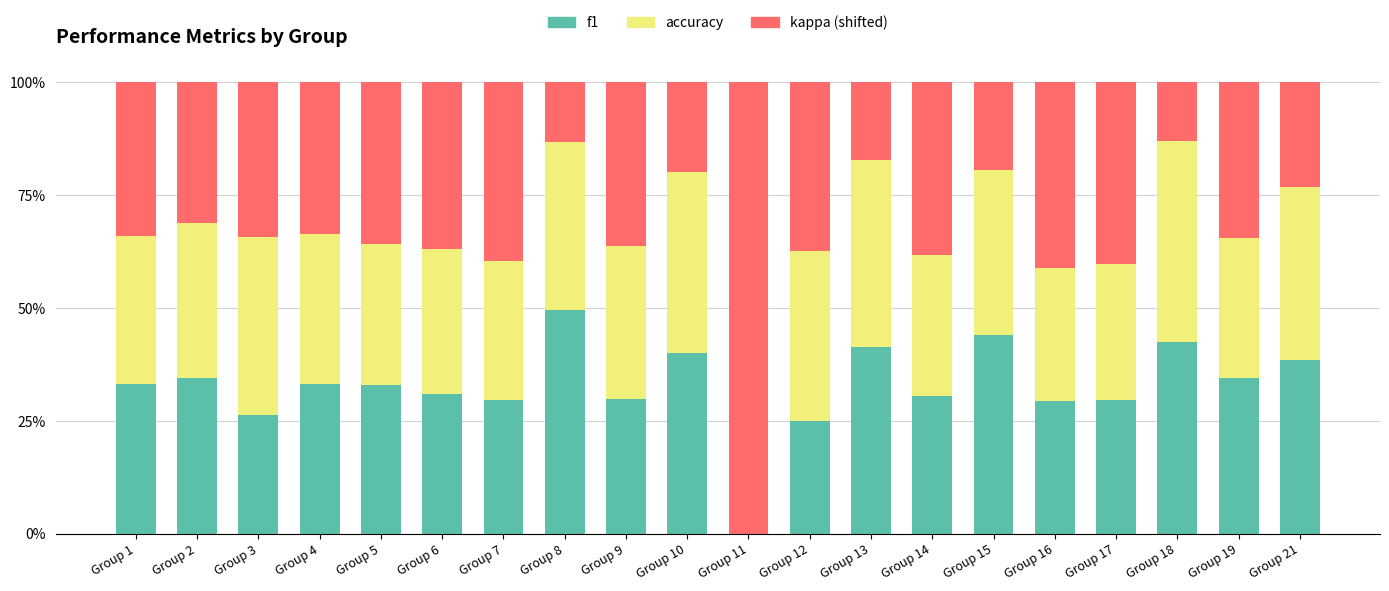

What is the maximum value for f1?

49.6